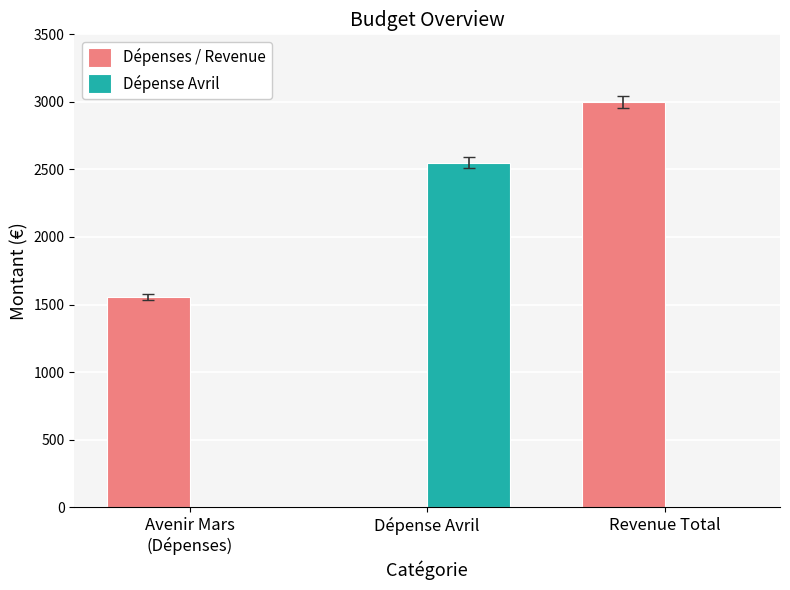

How many groups of bars are there?

3